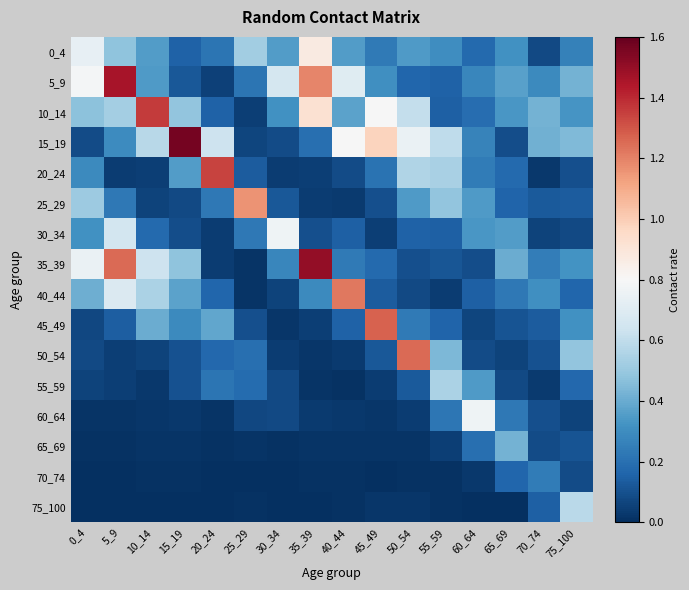

At 40_44, list the series in order from largest to smallest.

40_44, 15_19, 5_9, 10_14, 0_4, 35_39, 45_49, 30_34, 20_24, 50_54, 25_29, 60_64, 65_69, 55_59, 70_74, 75_100